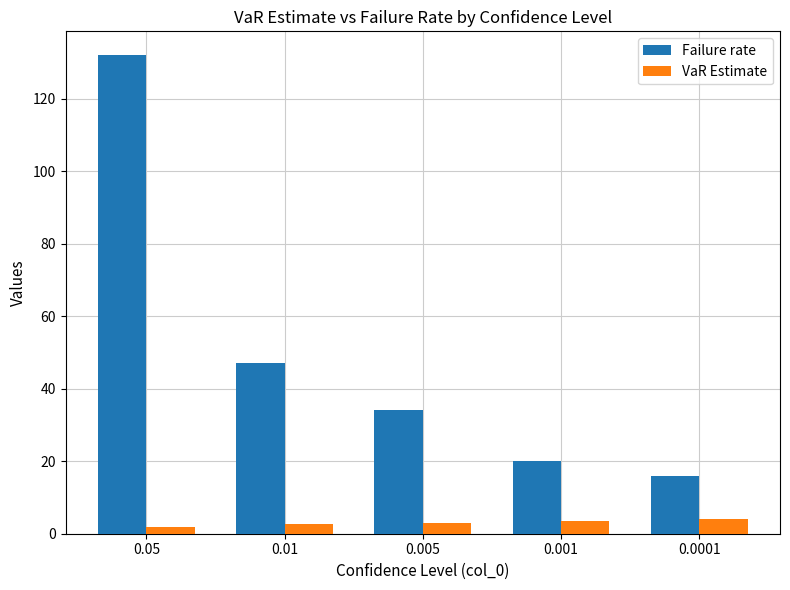

What is the total value across all series at 0.005?

36.8